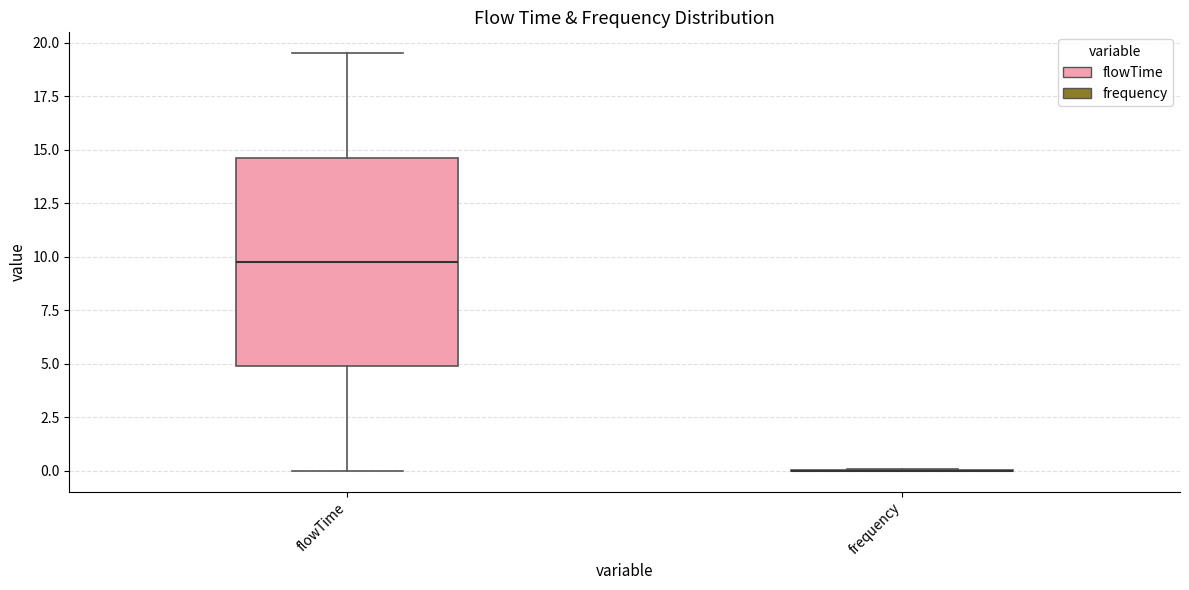

Reading left to right, read every box against the y-axis: the position of its median line, the range the box covers, and the ends of its whiskers. The values are not printed on the chart, so give them approximately, as read against the axis.

flowTime: median 10.0, box 5.0 to 14.5, whiskers 0.0 to 19.5
frequency: box collapsed to a line at 0.0, whiskers 0.0 to 0.0